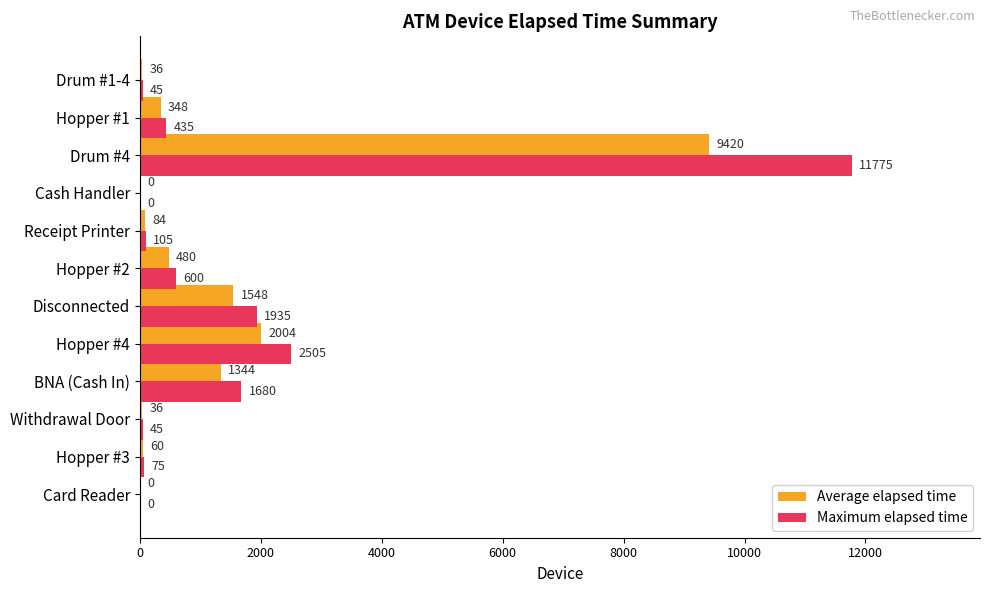

At which category is the sum across all series the highest?

Drum #4